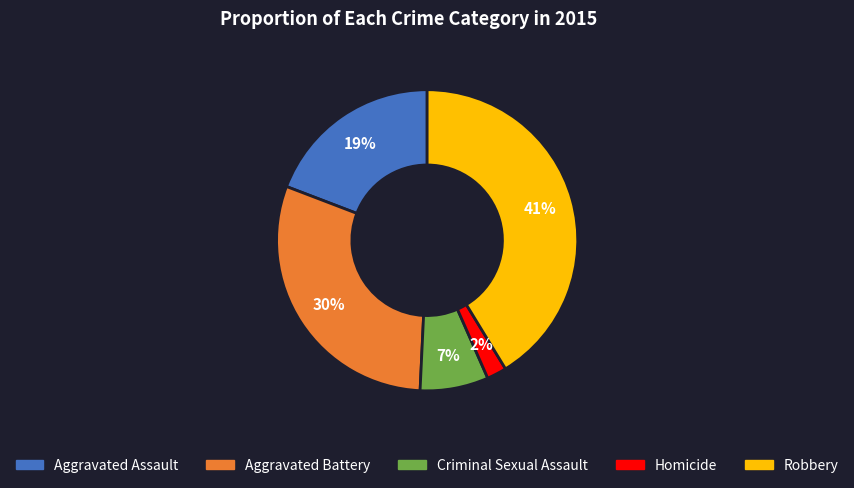

The Robbery slice represents 35% of the pie. True or false?

False